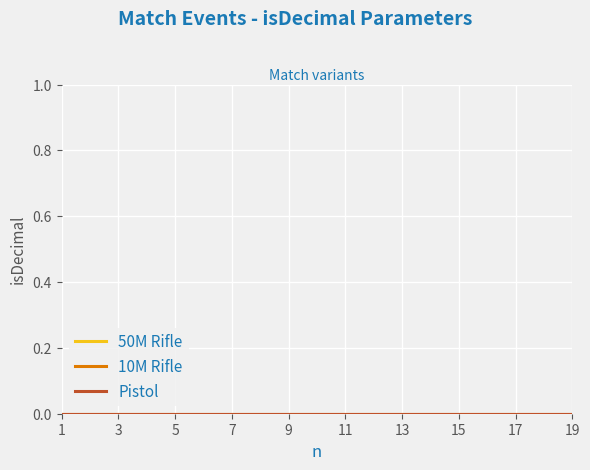

Count the number of data series in this chart.

3